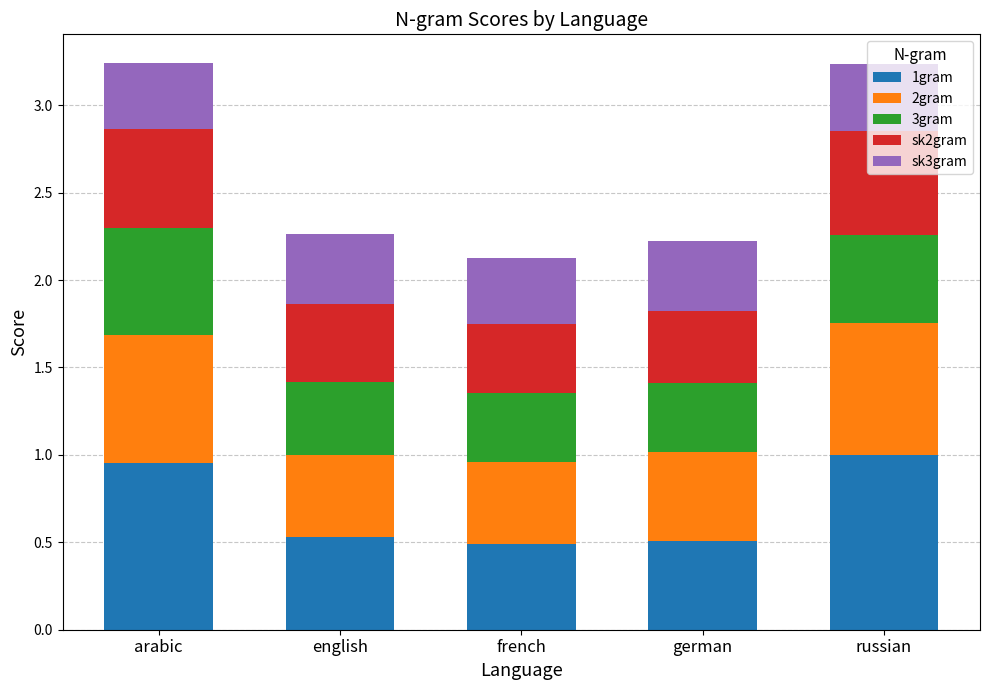

True or false: 1gram has a value of 0.4 at russian.

False